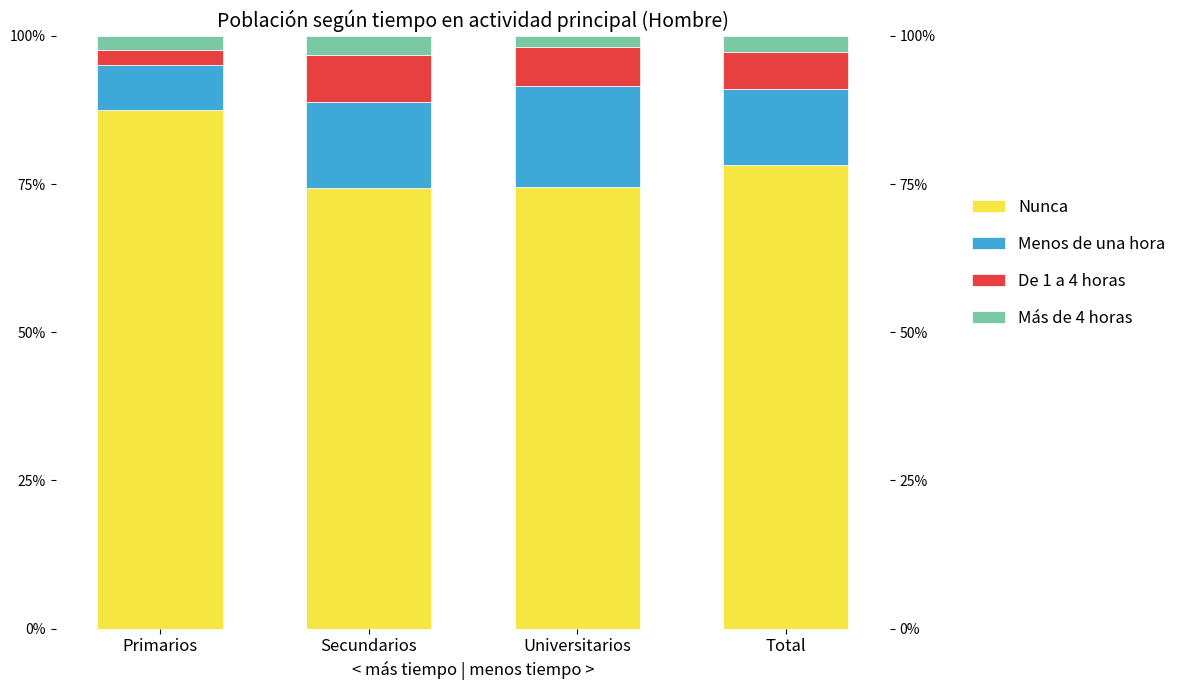

What is the label of the 4th bar from the left?

Total